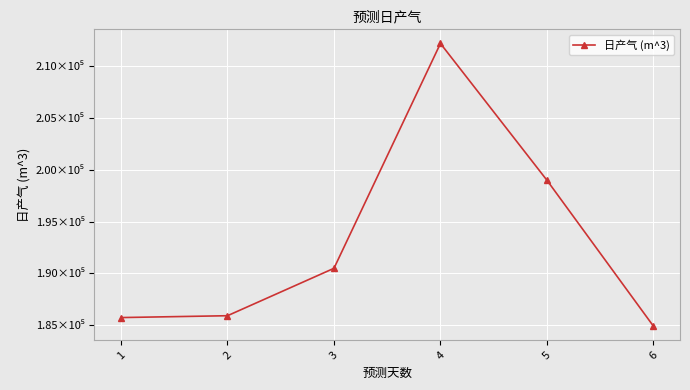

List the labels in order of value, smallest first.

6, 1, 2, 3, 5, 4